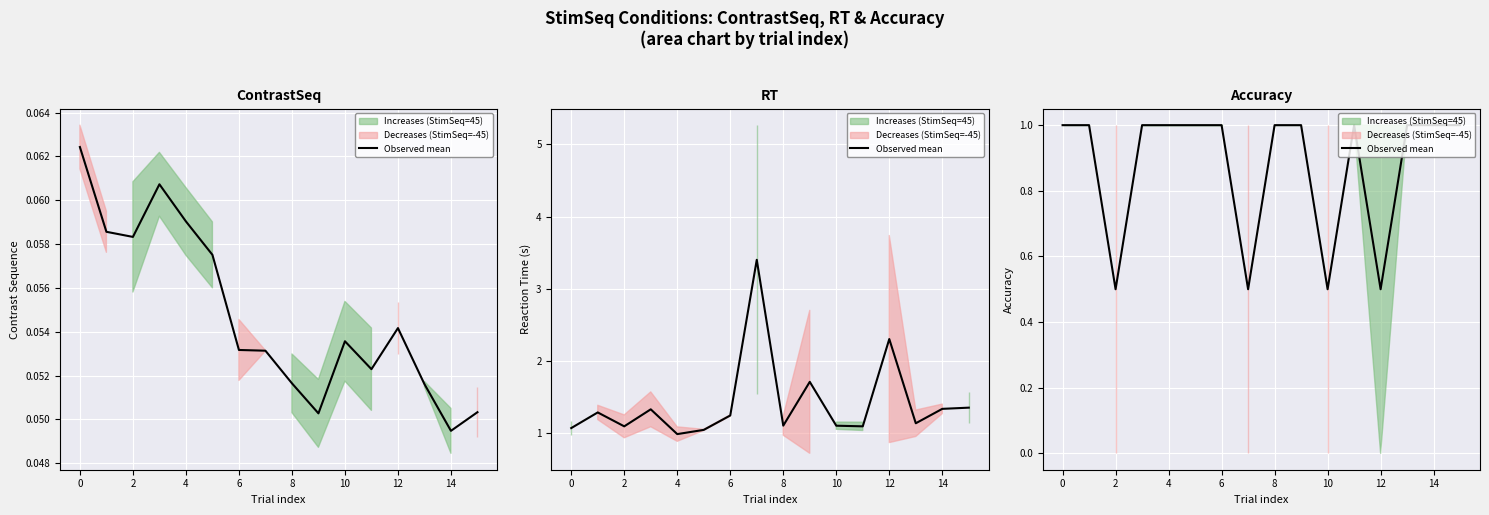

What is the minimum value shown in the chart?

0.5